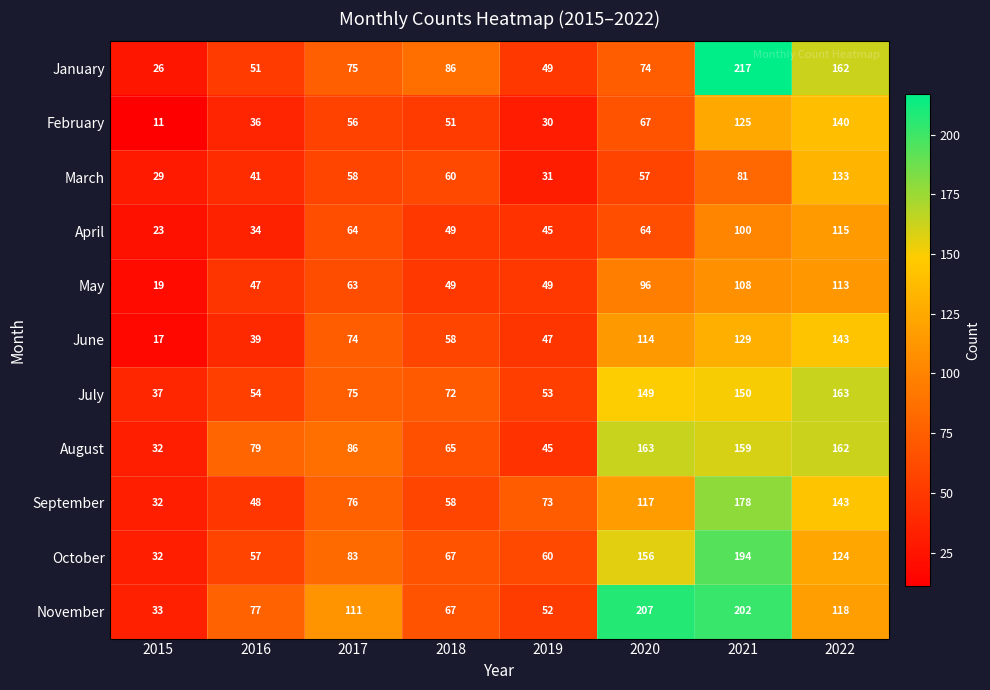

Rank the series at 2016 from lowest to highest value.

April, February, June, March, May, September, January, July, October, November, August